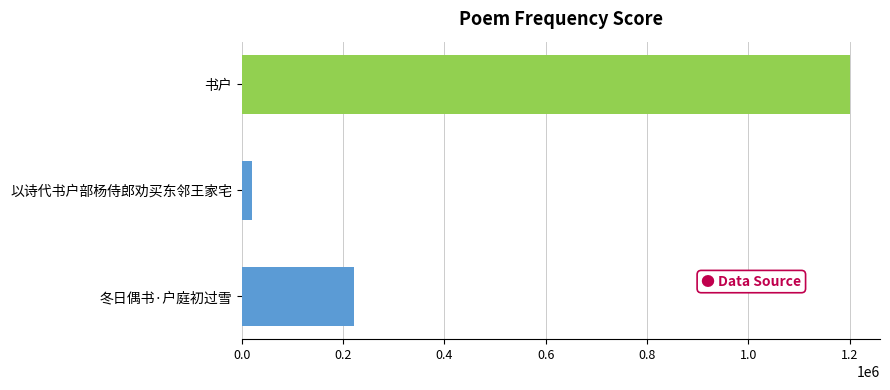

How many bars are there in total?

3